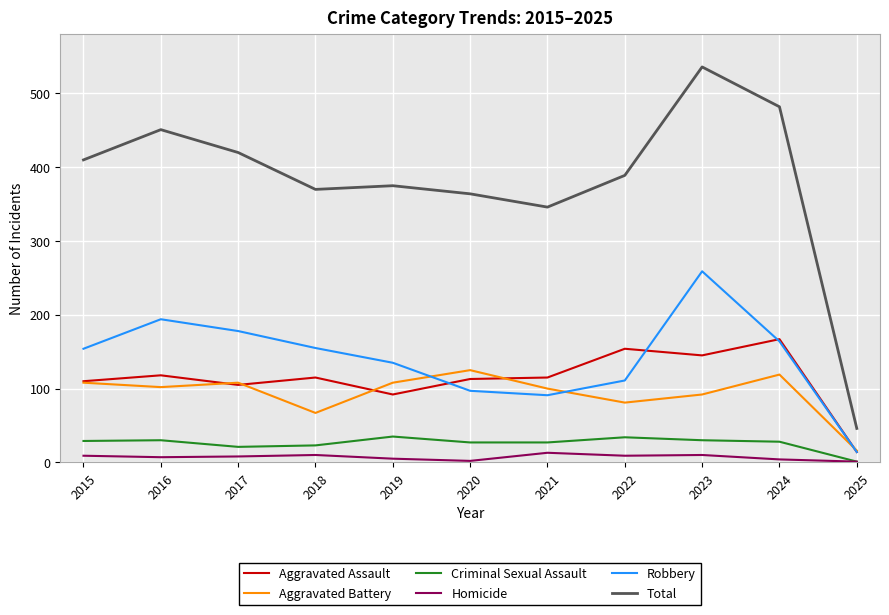

True or false: Aggravated Assault has a value of 166 at 2016.

False